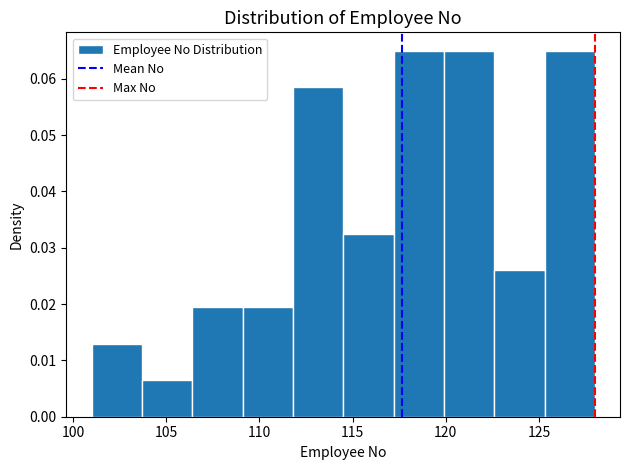

What is the height of the bar covering 119.9 to 122.6 on the x-axis? Neither the bar edges nor the heights are printed on the chart, so give them approximately, as read against the axes.

0.065